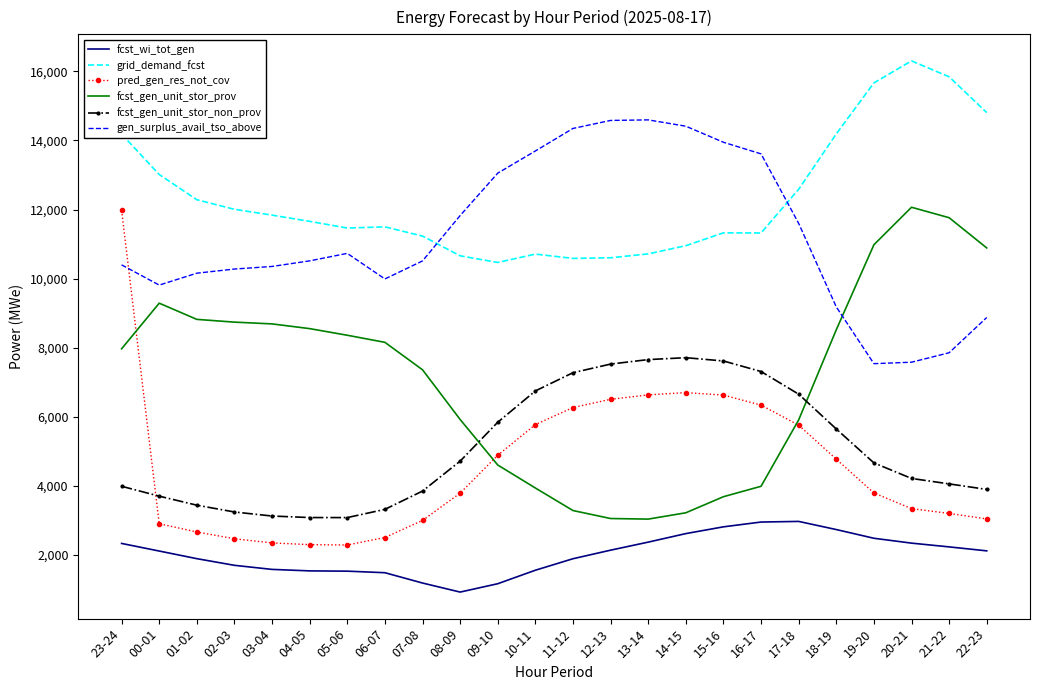

Between 06-07 and 10-11, which series saw the biggest shift?

fcst_gen_unit_stor_prov